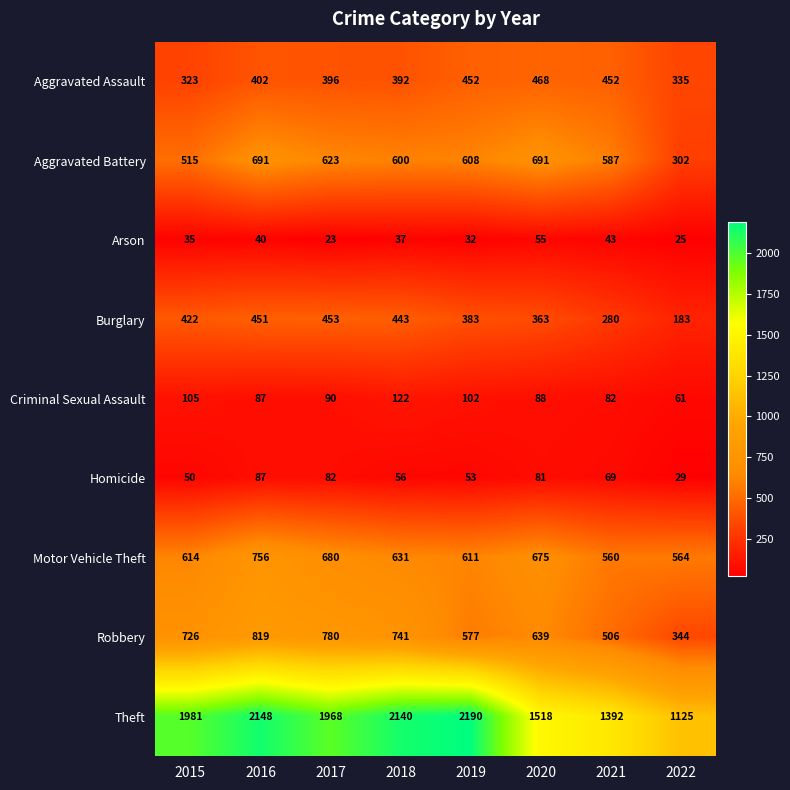

Read the Motor Vehicle Theft value at 2018, to the nearest 50.

650